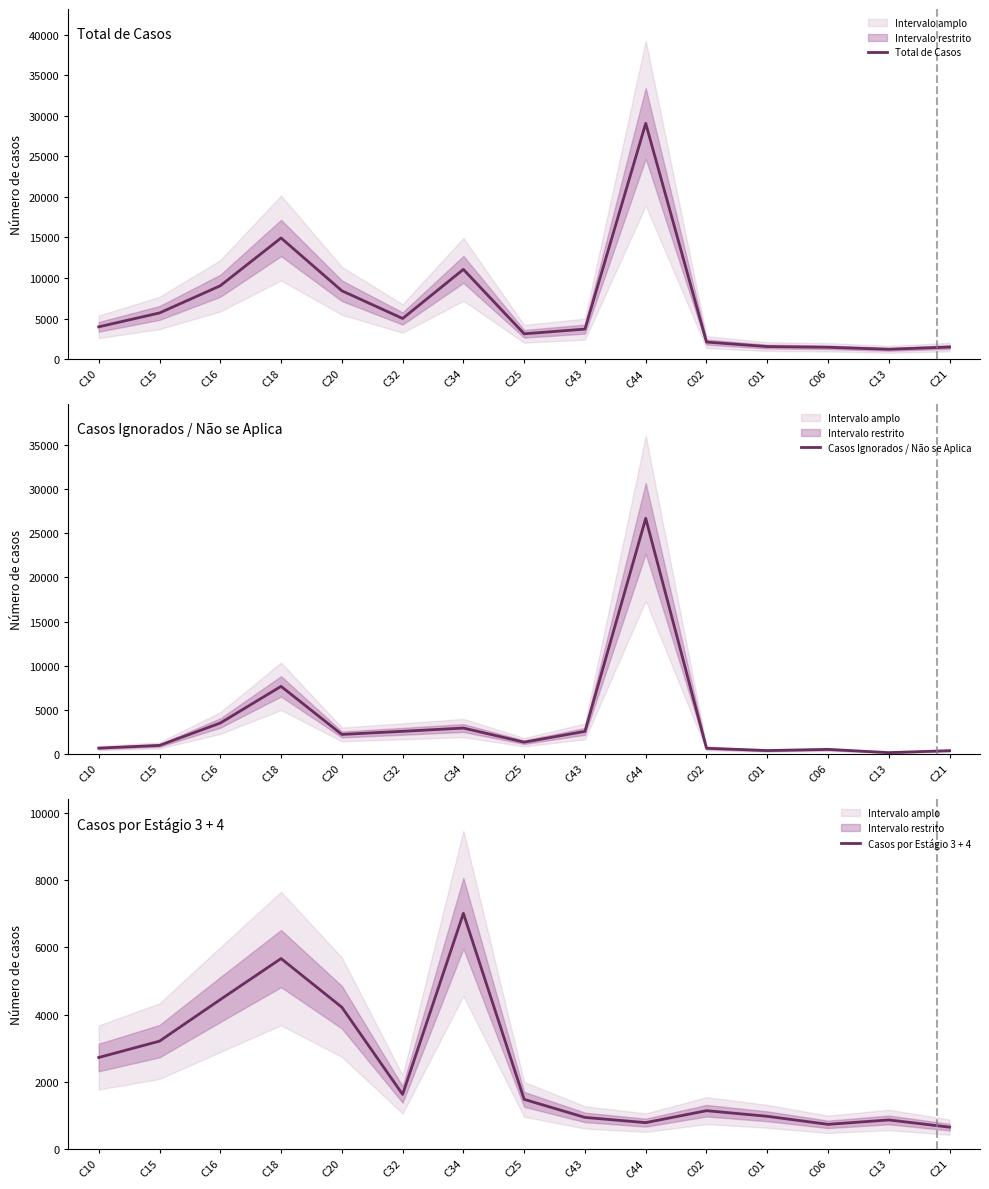

Where do Casos por Estágio 3 + 4 and Casos Ignorados / Não se Aplica first cross each other?

C16 and C18